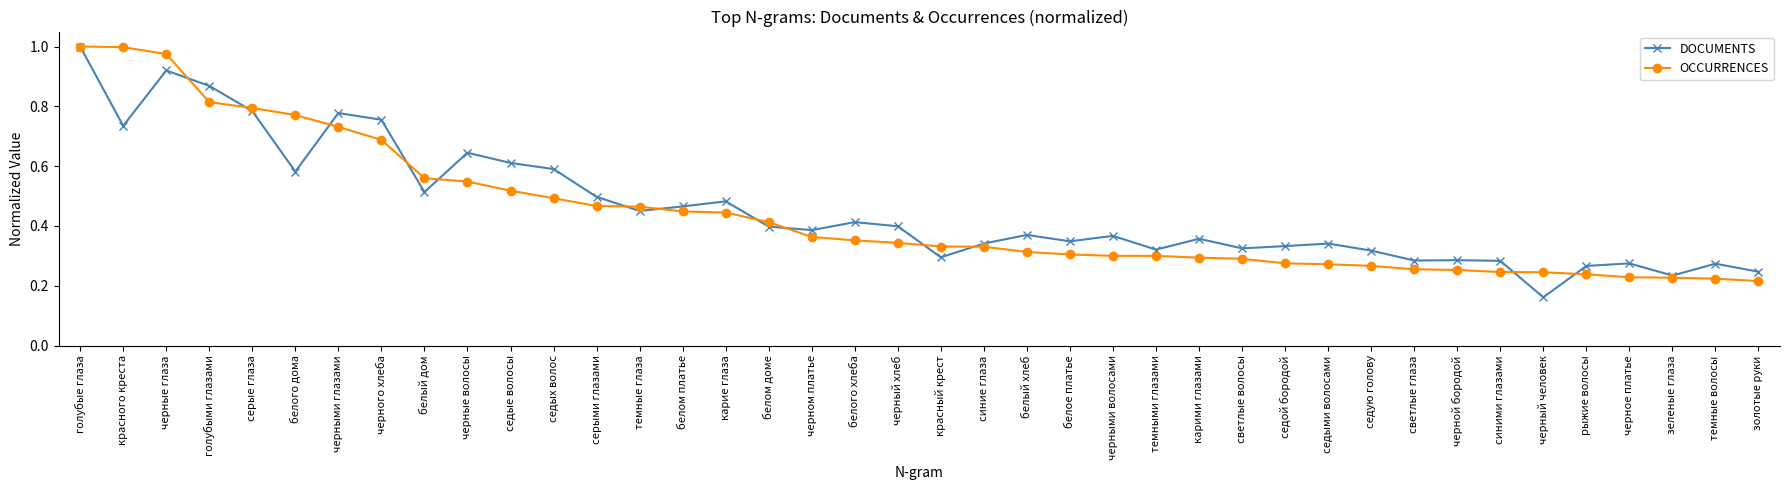

At черный хлеб, list the series in order from smallest to largest.

OCCURRENCES, DOCUMENTS